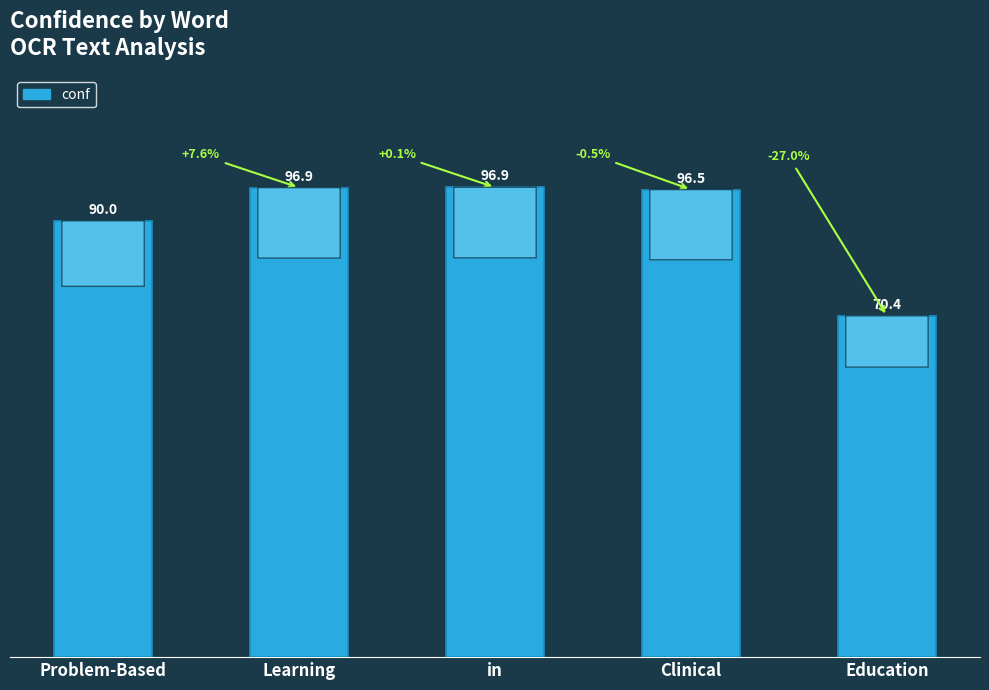

How many values are below 96?

2